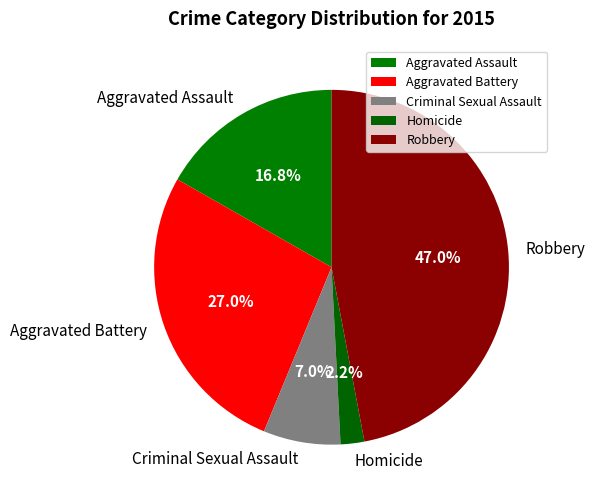

Which category has the biggest portion of the pie?

Robbery